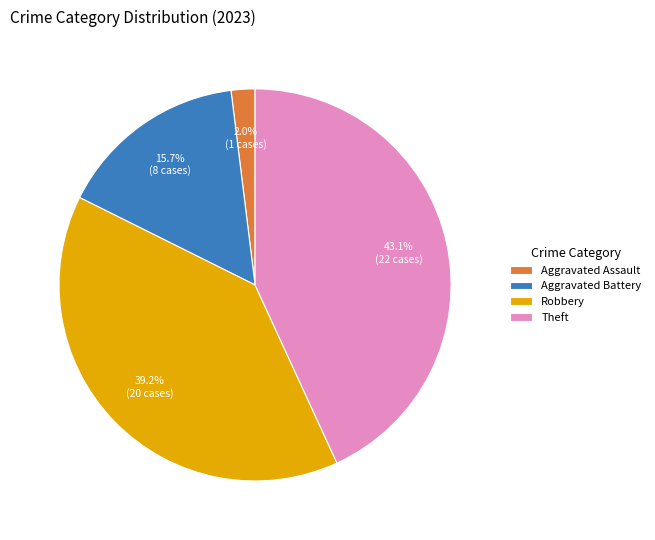

How much of the chart is everything except Aggravated Battery?

84.3%